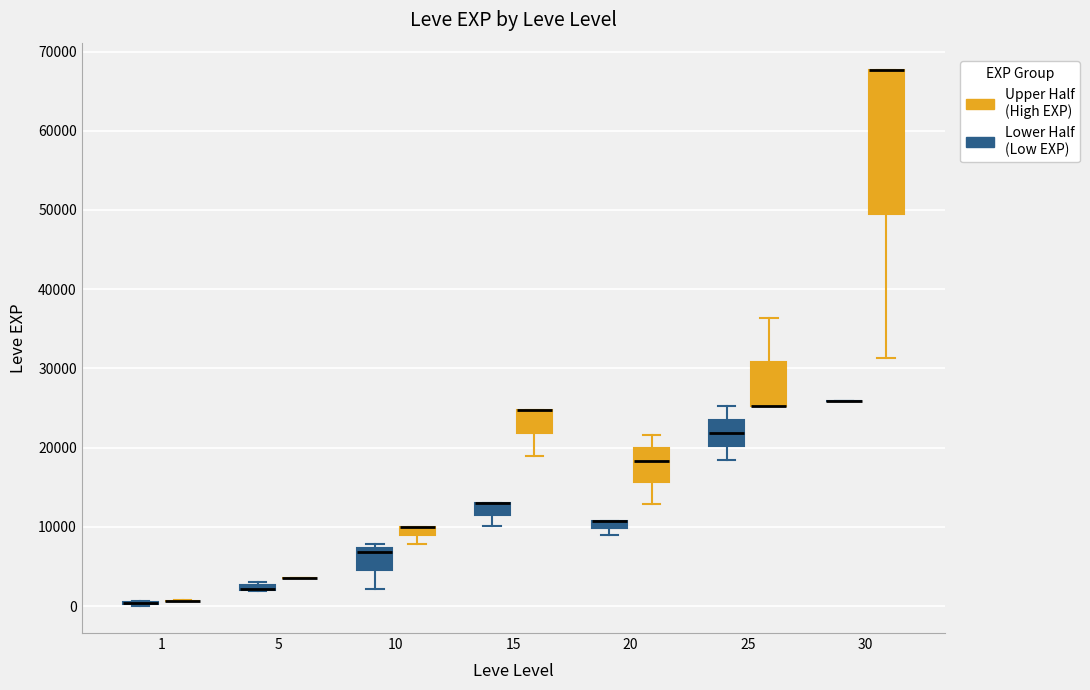

Where is the upper edge of the box for 20 (Lower Half (Low EXP)) on the y-axis? The values are not printed on the chart, so give them approximately, as read against the axis.

11000